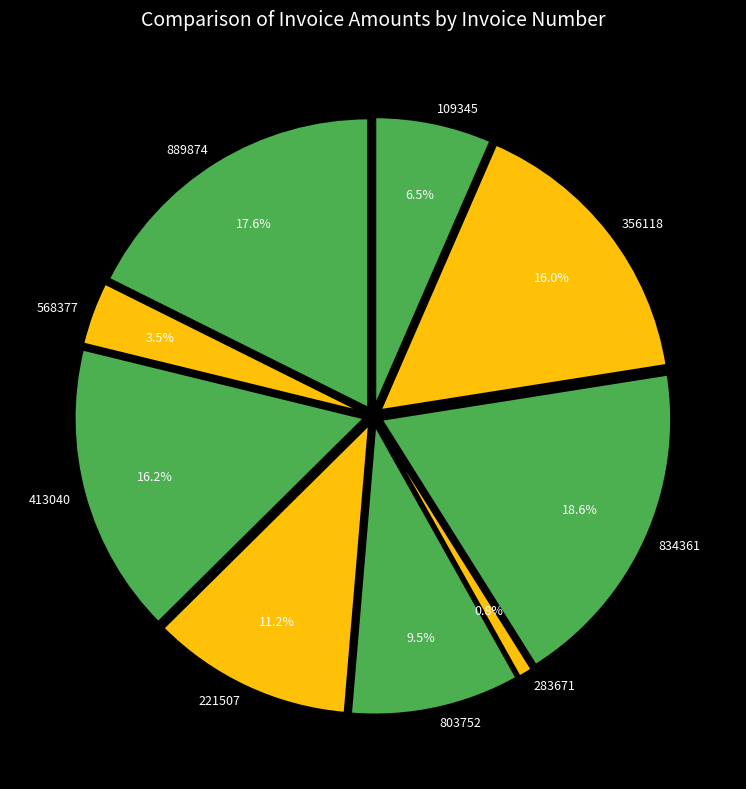

Is there any slice that represents more than half of the pie?

No